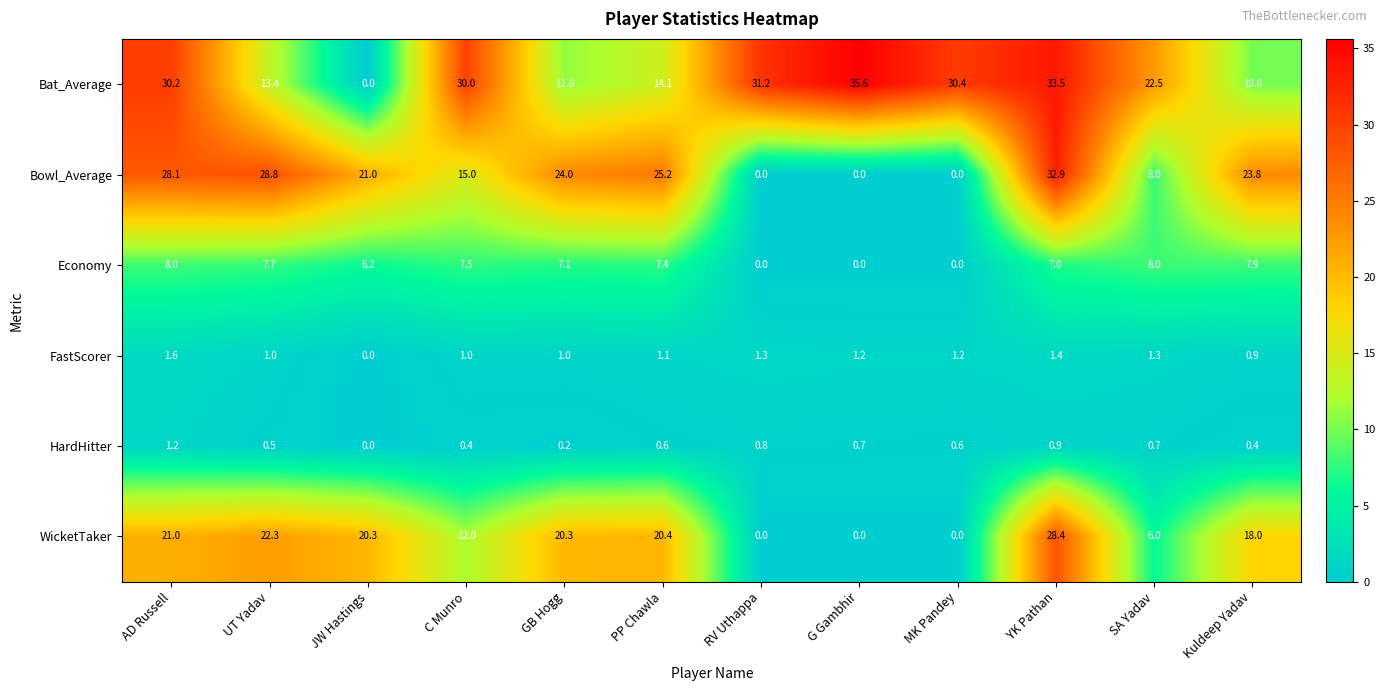

Count the number of categories in the chart.

12